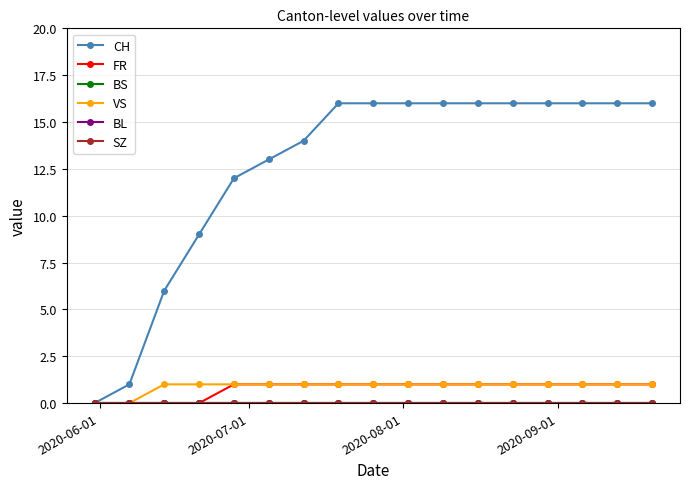

What is the average value of the VS series?

1